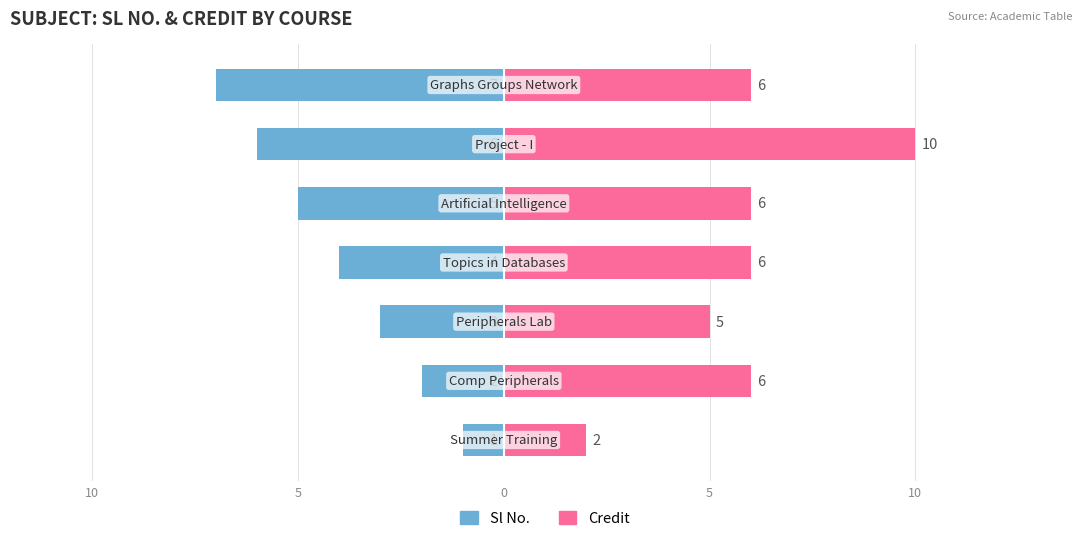

How many series are shown in this chart?

2